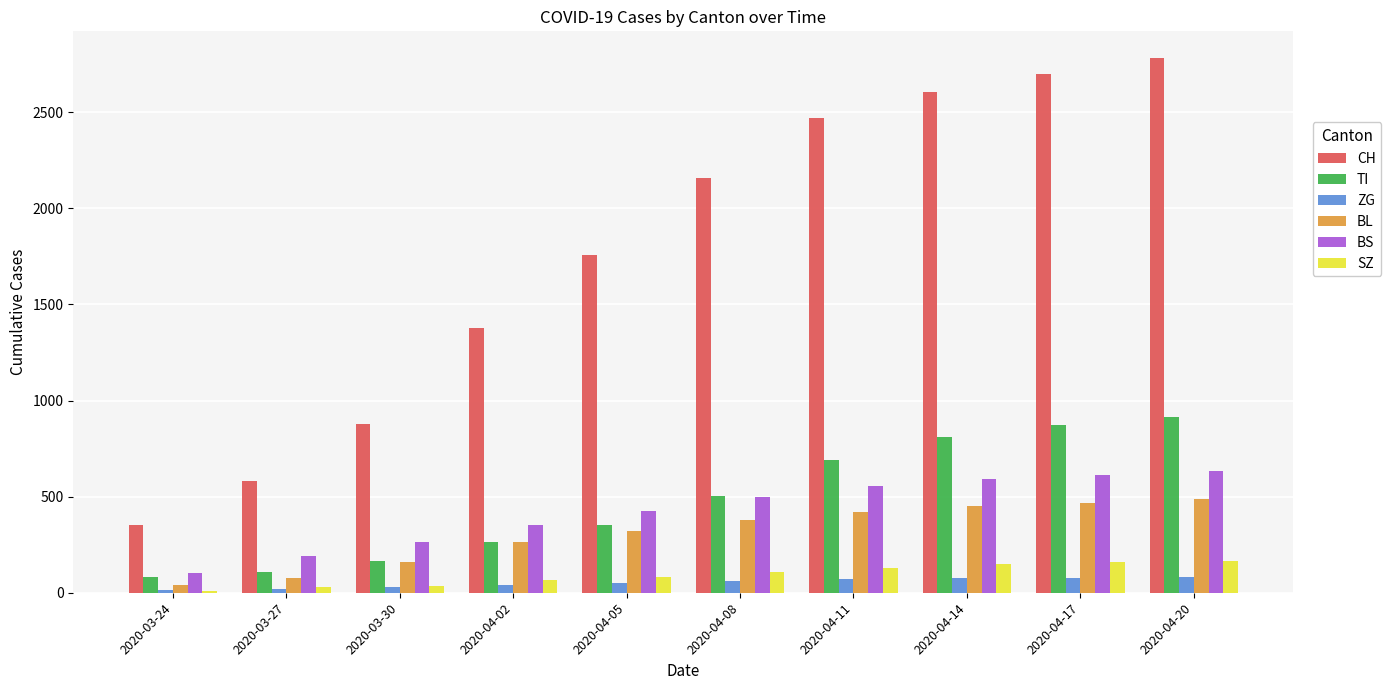

What is the label of the 8th bar from the right?

2020-03-30